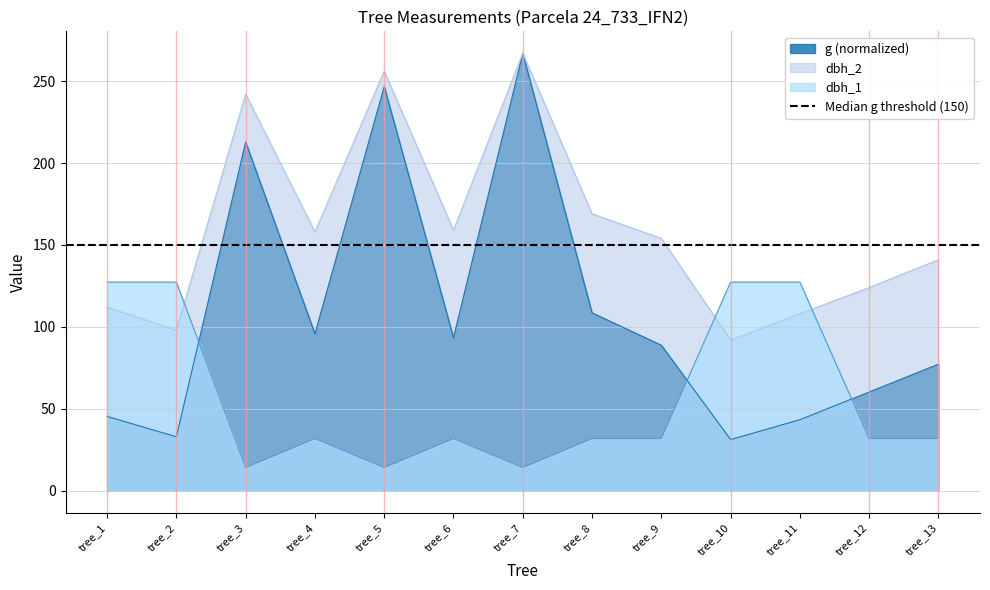

What is the minimum value shown in the chart?

14.2